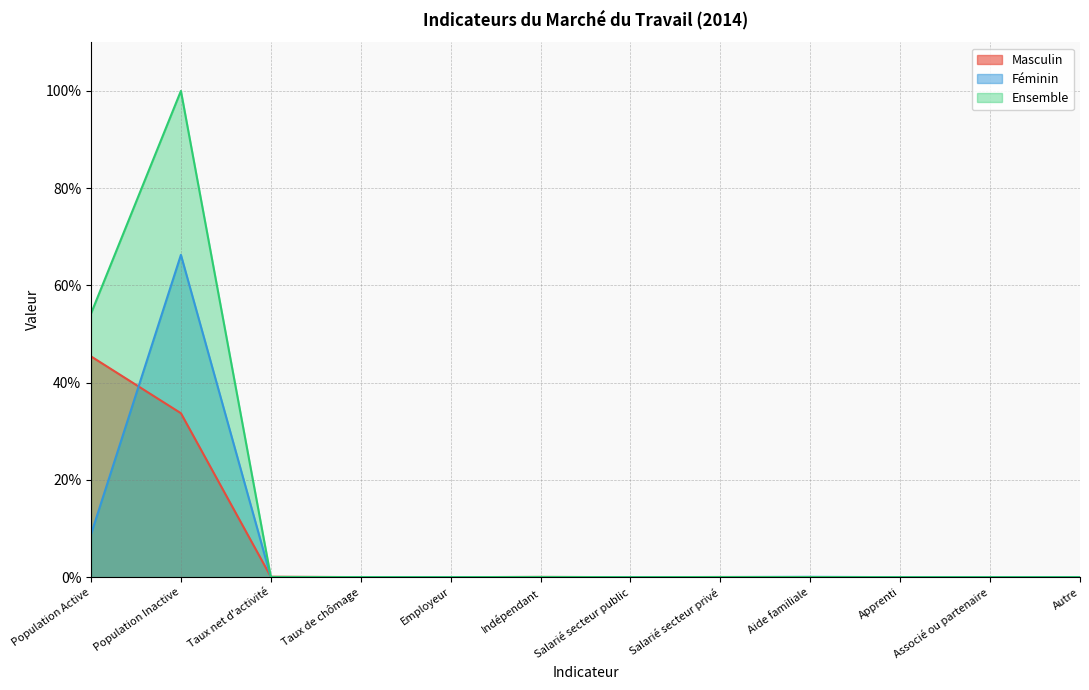

At how many categories does at least one series exceed 15?

2